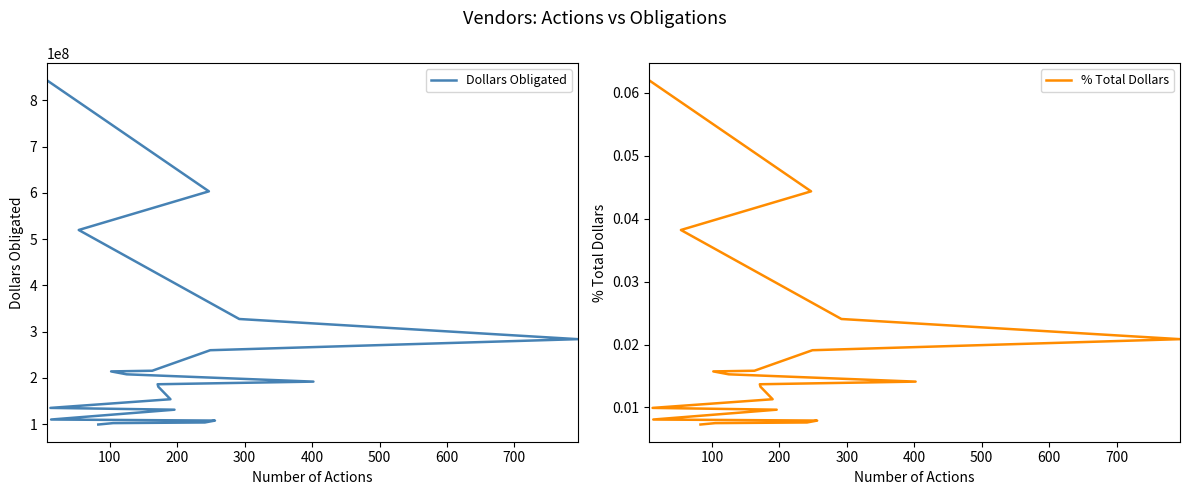

How many lines are shown in the chart?

2